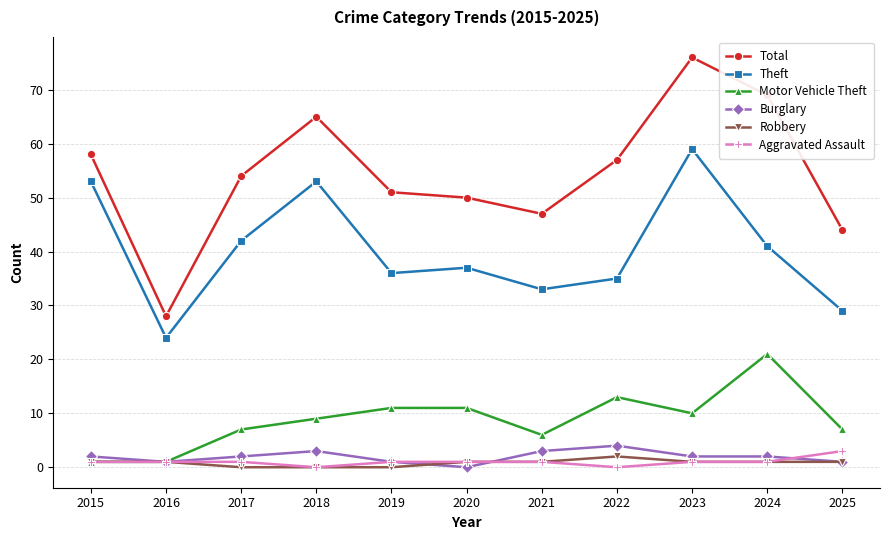

Where is the first local maximum for Total?

2018